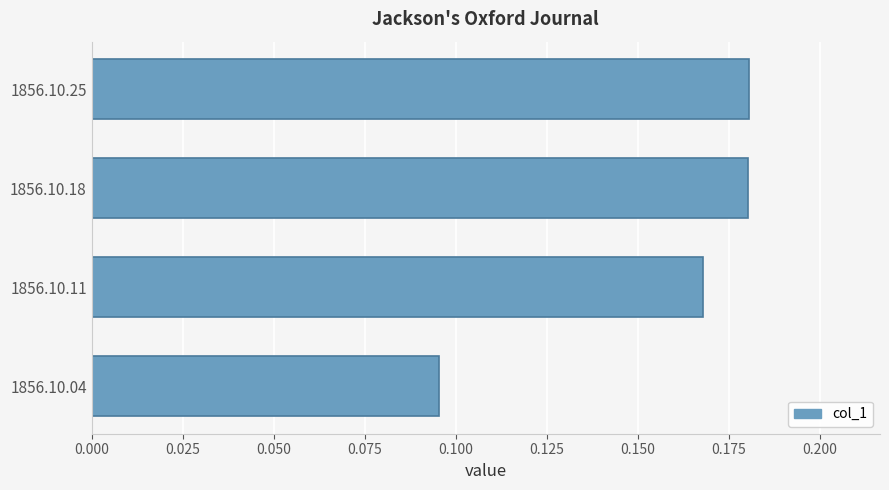

What is the change in value from 1856.10.04 to 1856.10.11?

+0.1